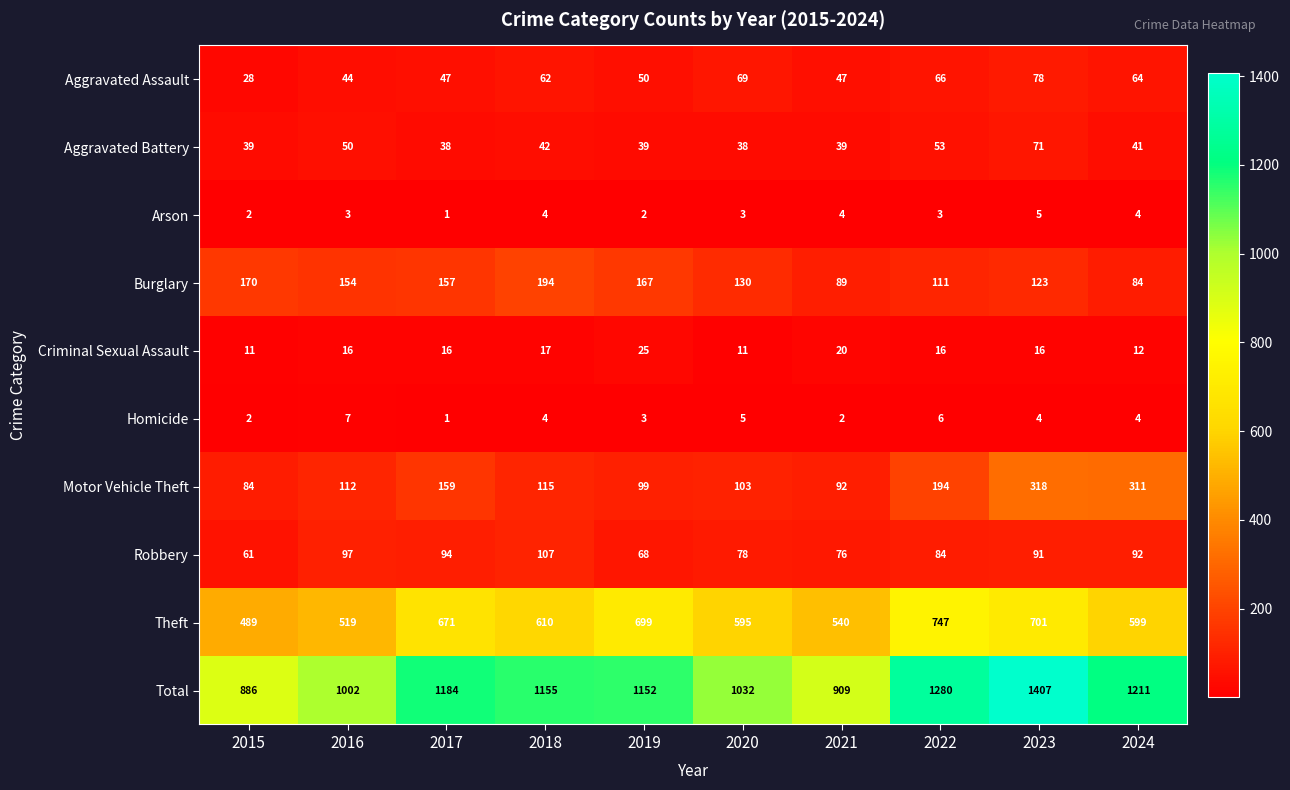

What is the difference between the highest and lowest values at 2022?

1277